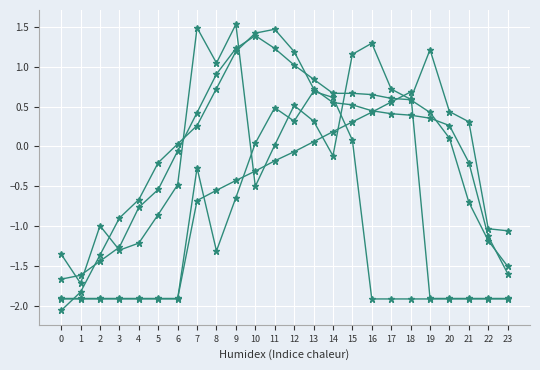

How many lines are shown in the chart?

5